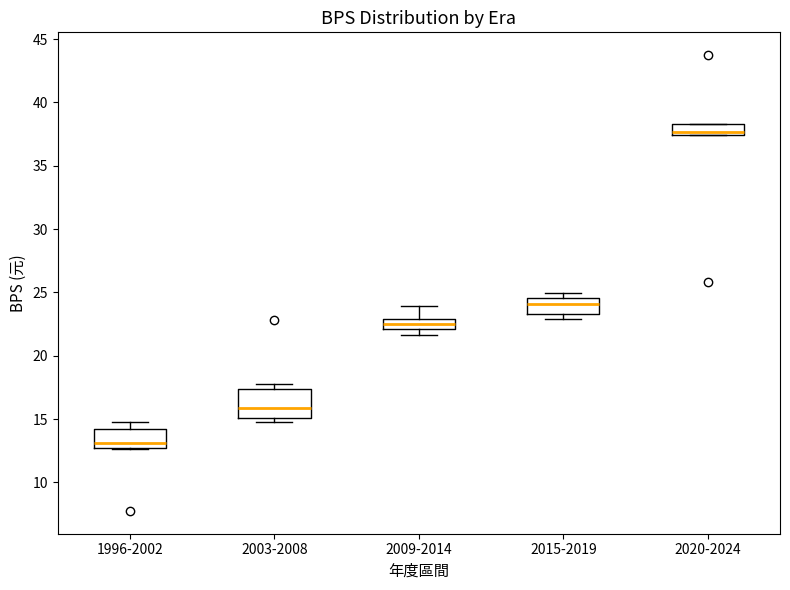

Which box has the highest median line?

2020-2024